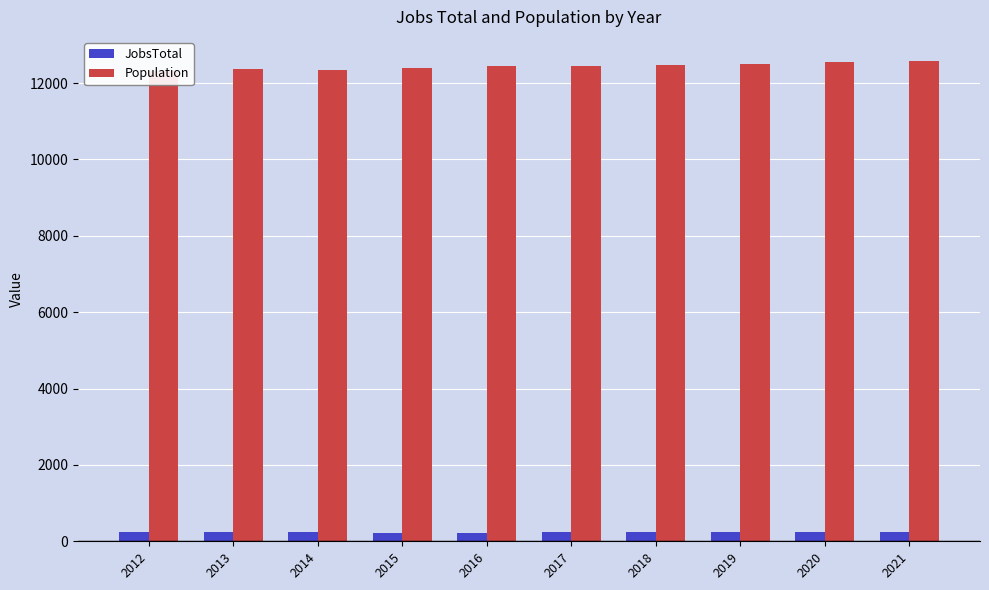

What is the difference between the second highest and second lowest values in the JobsTotal series?

12